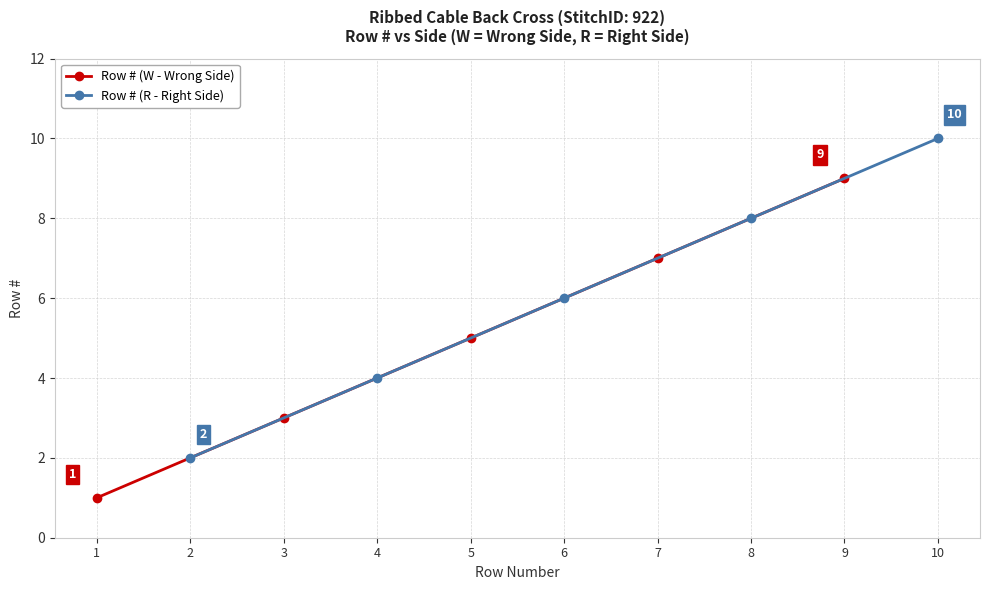

List the labels in order of Row # (W - Wrong Side) value, largest first.

9, 7, 5, 3, 1